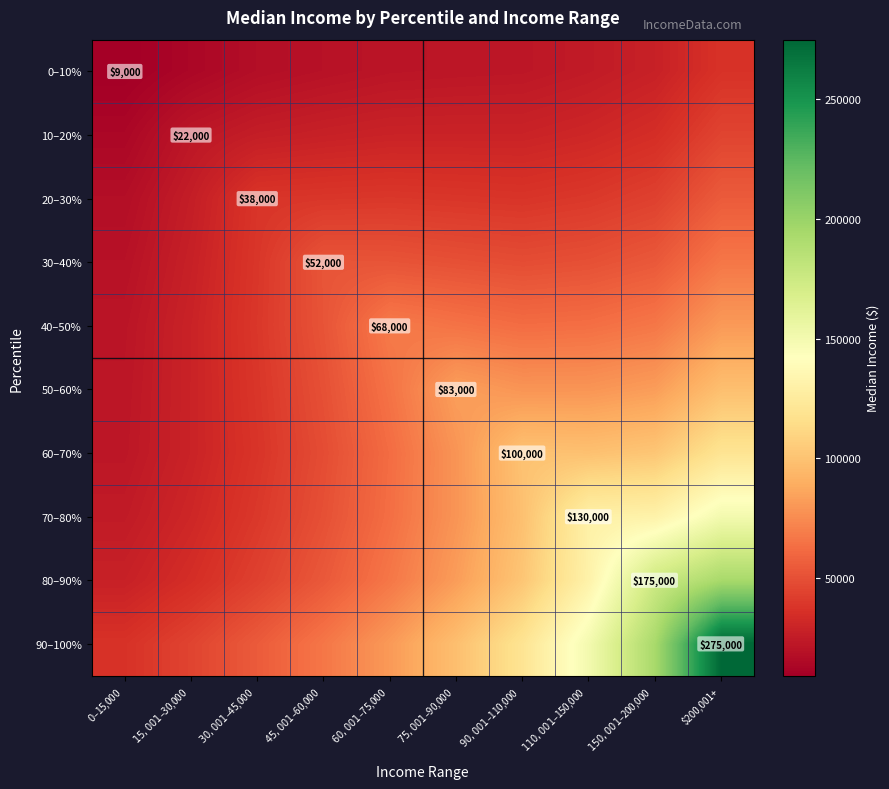

What is the difference between the maximum and minimum values in the 30–40% series?

47026.5